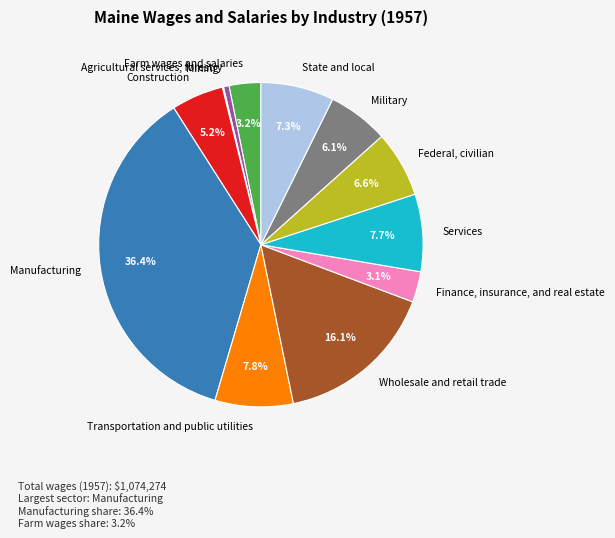

The Construction slice represents 5% of the pie. True or false?

True